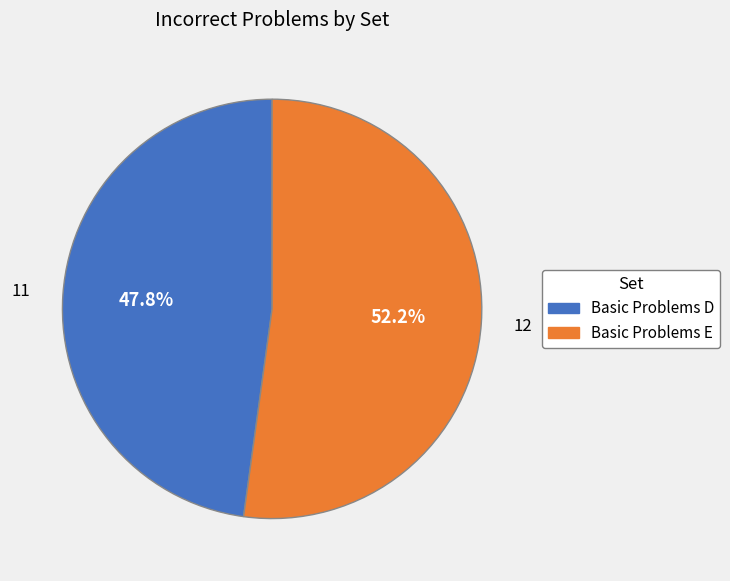

What is the majority slice?

Basic Problems E